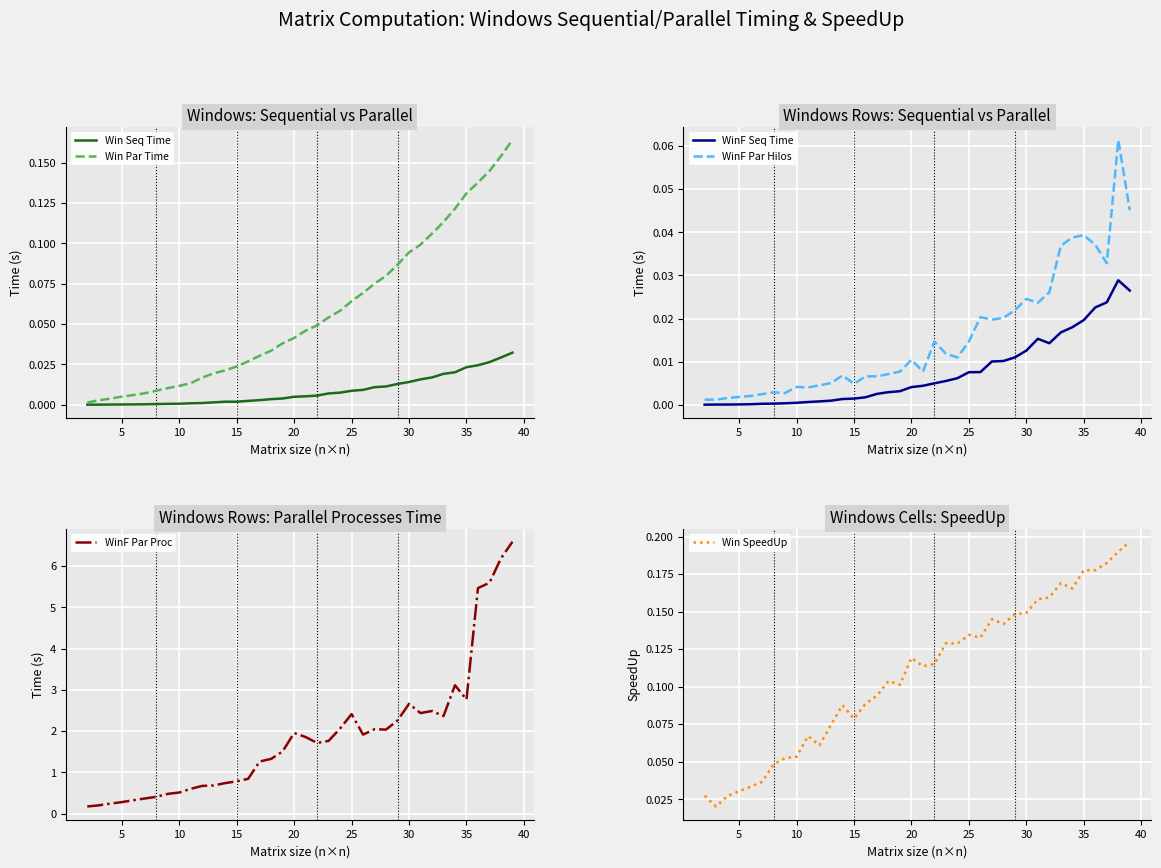

The WinF Par Proc series shows 0.8 at 10. True or false?

False